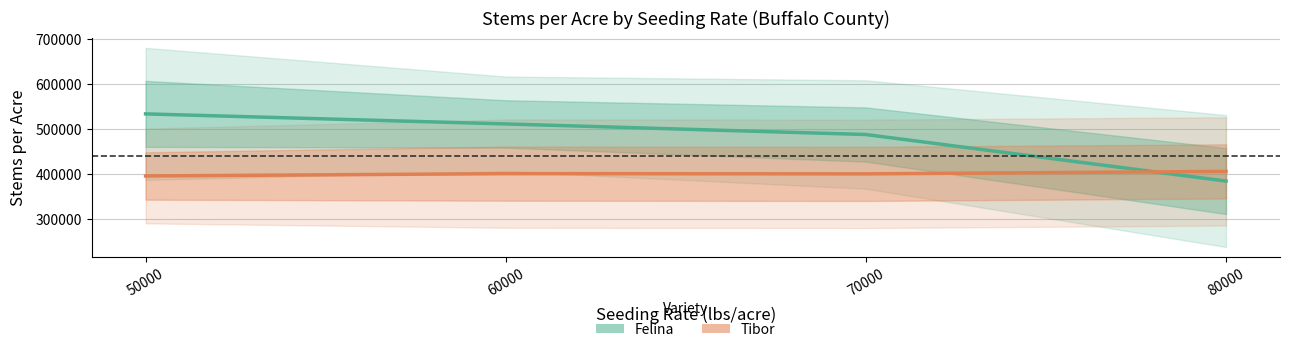

Is the value of Tibor at 70000 greater than the value of Felina at 60000?

No